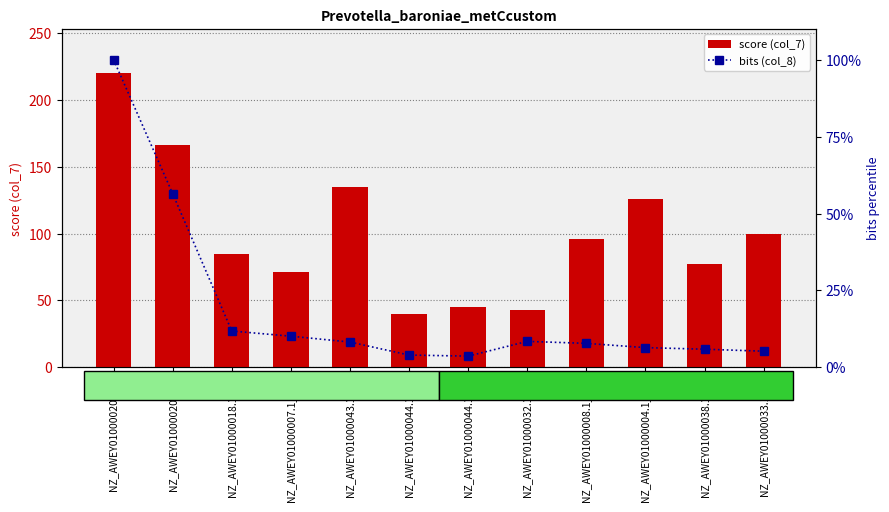

Rank the series at NZ_AWEY01000020.1_8 from lowest to highest value.

bits (col_8), score (col_7)